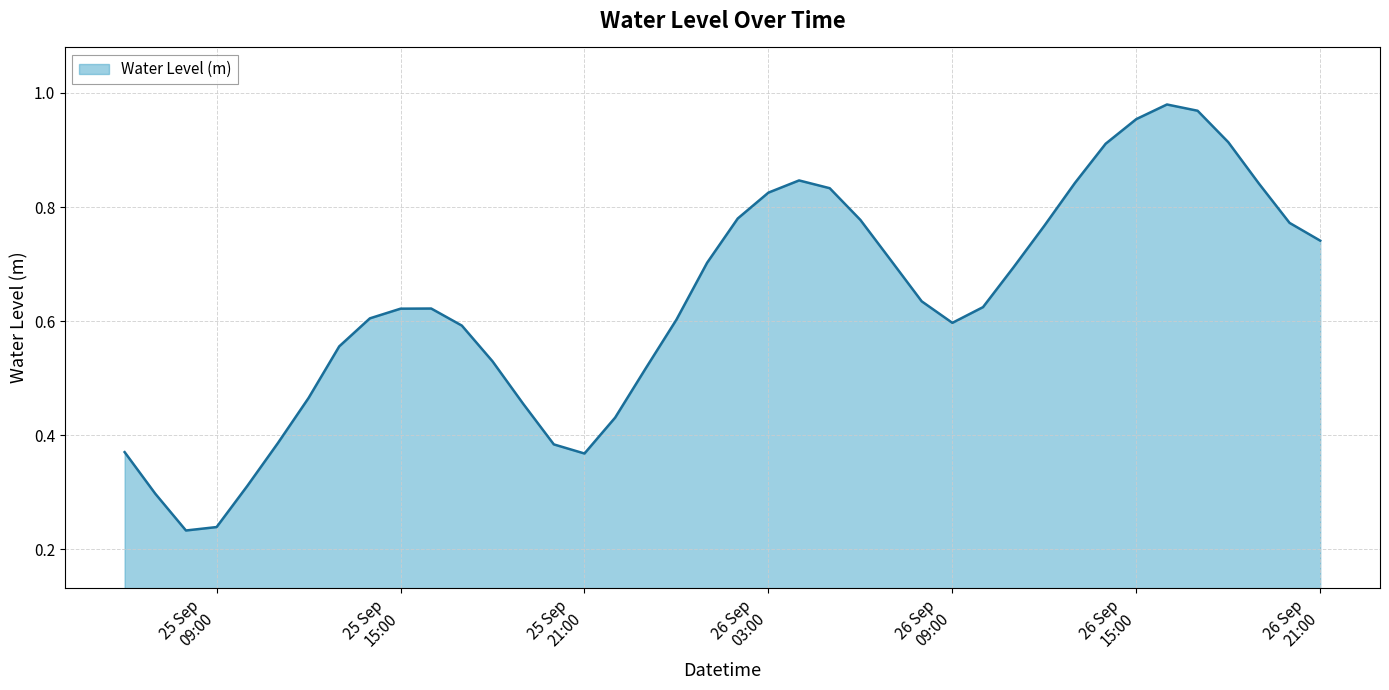

Reading left to right, list all the values displayed in this chart.

0.4	0.3	0.2	0.2	0.3	0.4	0.5	0.6	0.6	0.6	0.6	0.6	0.5	0.5	0.4	0.4	0.4	0.5	0.6	0.7	0.8	0.8	0.8	0.8	0.8	0.7	0.6	0.6	0.6	0.7	0.8	0.8	0.9	1.0	1.0	1.0	0.9	0.8	0.8	0.7